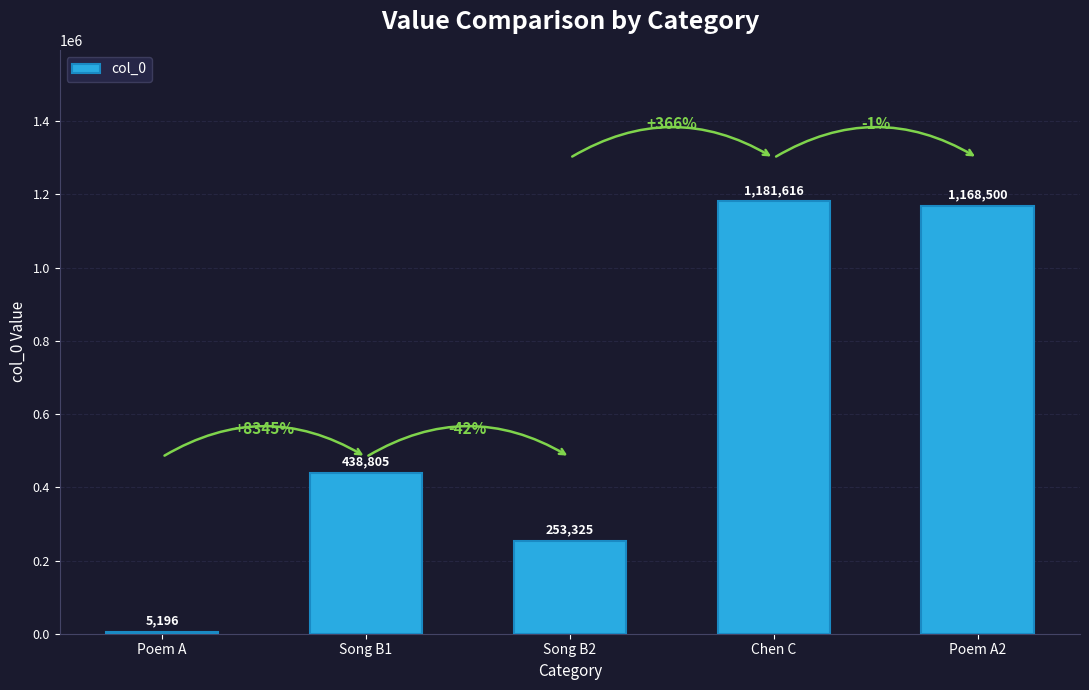

Rank the categories by value from lowest to highest.

Poem A, Song B2, Song B1, Poem A2, Chen C